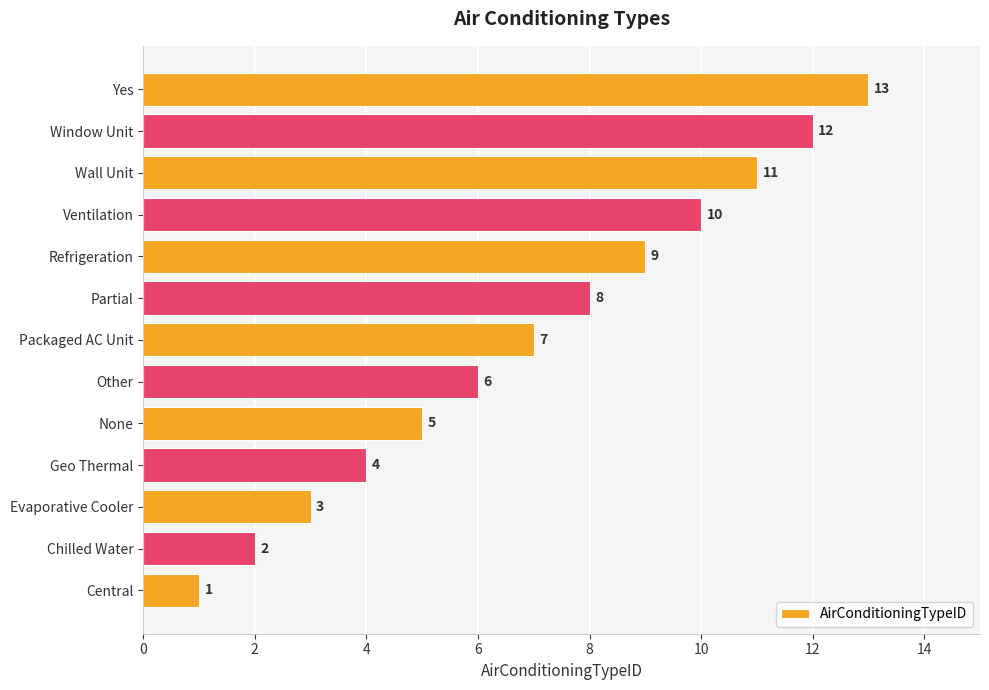

Between Packaged AC Unit and Geo Thermal, which is larger?

Packaged AC Unit